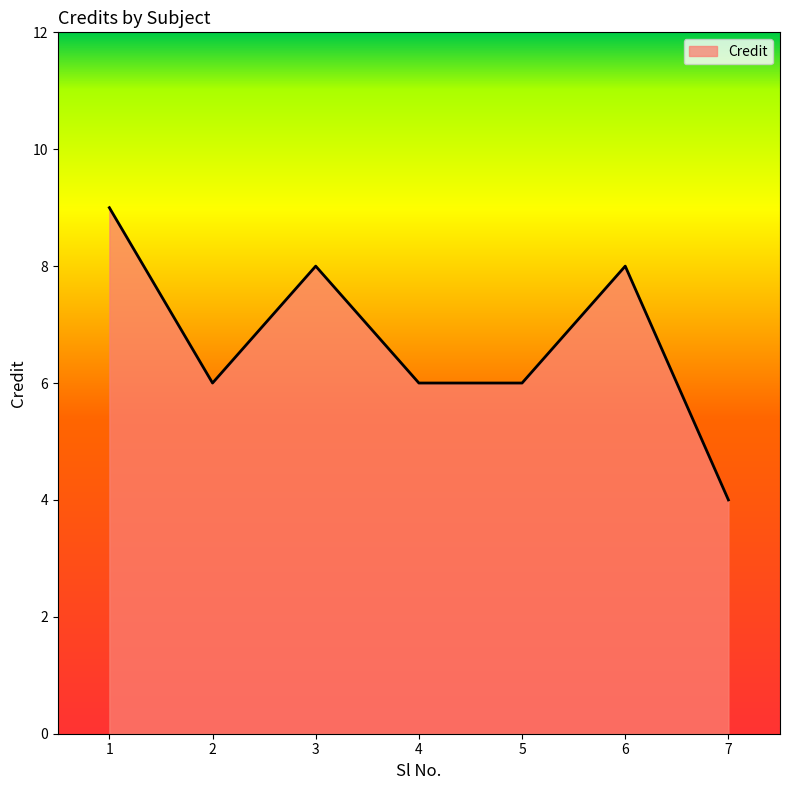

What is the sum of all values?

47